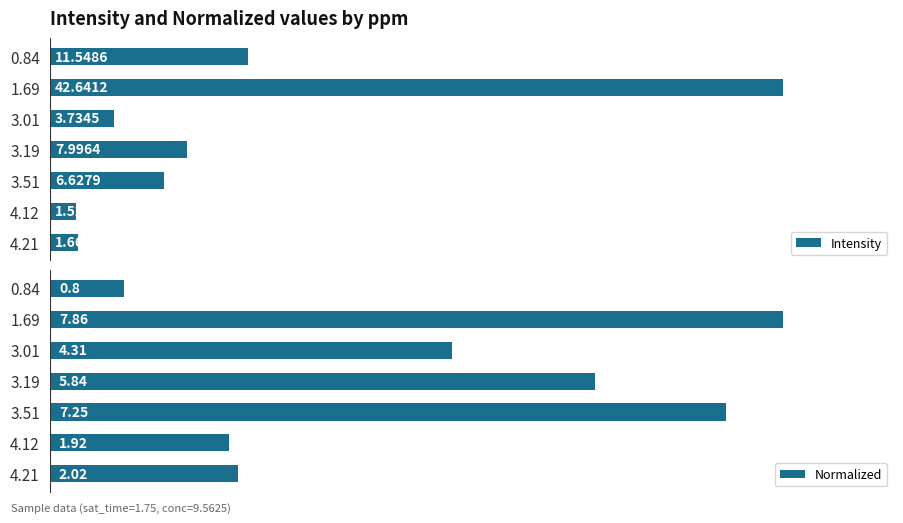

List the labels in order of Intensity value, largest first.

1.69, 0.84, 3.19, 3.51, 3.01, 4.21, 4.12